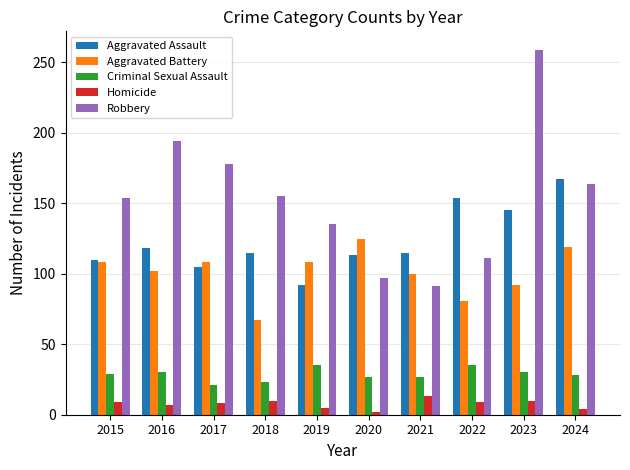

Between 2017 and 2020, which series saw the biggest shift?

Robbery